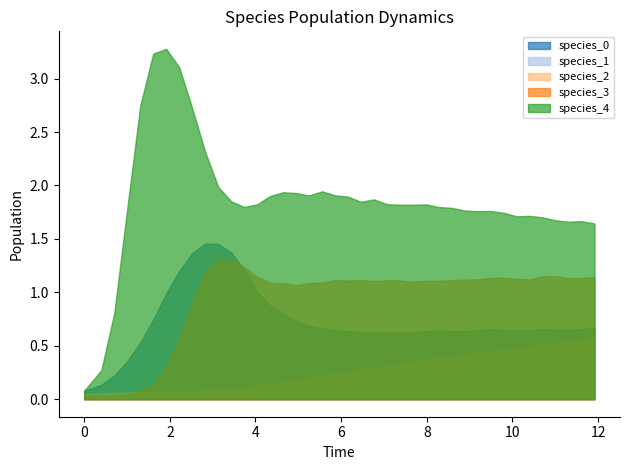

What is the total value across all series at 39?

16.0